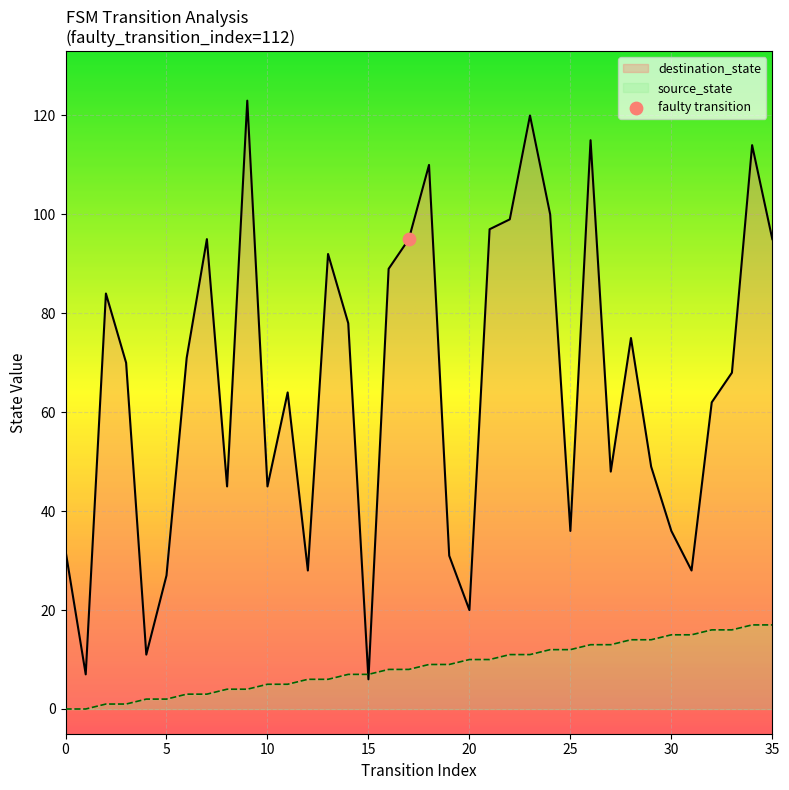

Which series has the widest spread of Y values?

destination_state